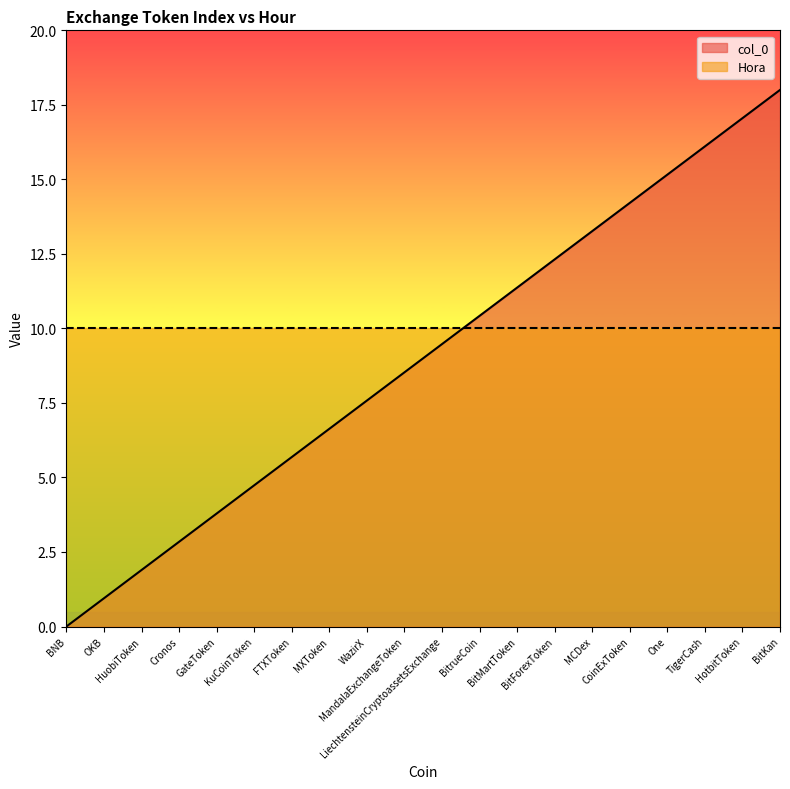

Which category has the highest value across all series?

BitKan